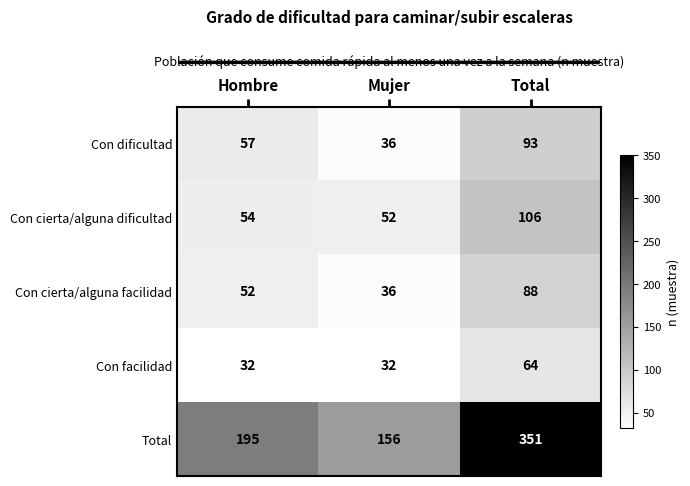

What is the difference between the maximum and minimum values in the Total series?

195